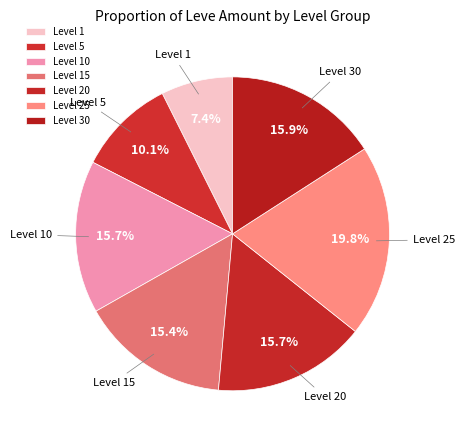

Is there any slice that represents more than half of the pie?

No